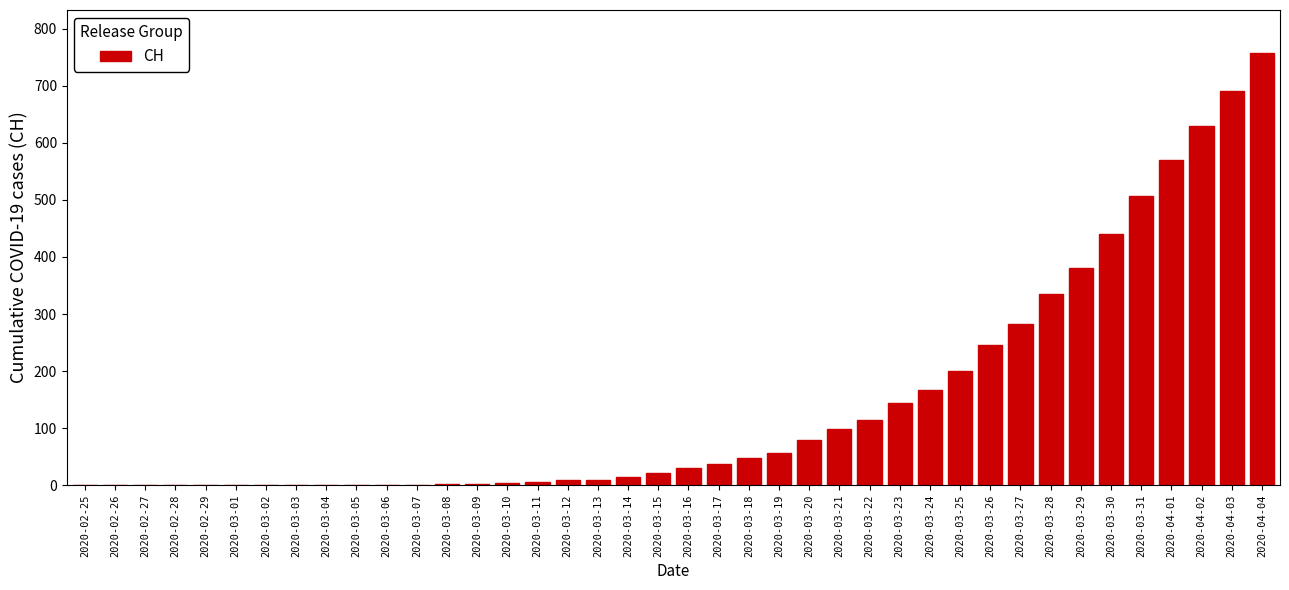

Which category has the highest value across all series?

2020-04-04